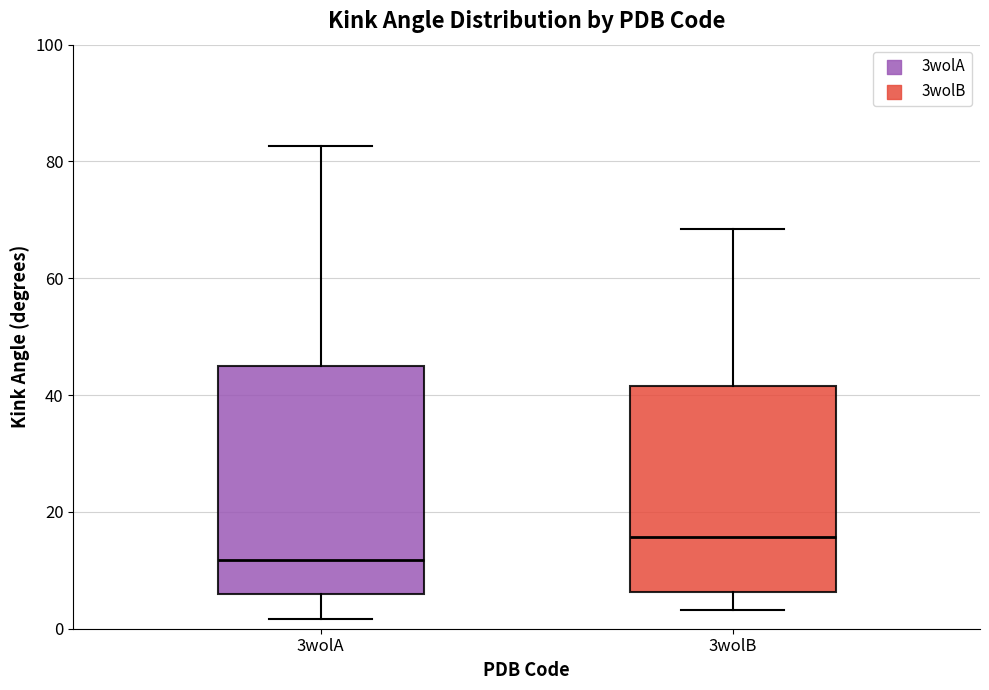

Comparing the boxes themselves (not the whiskers), which one is the tallest?

3wolA